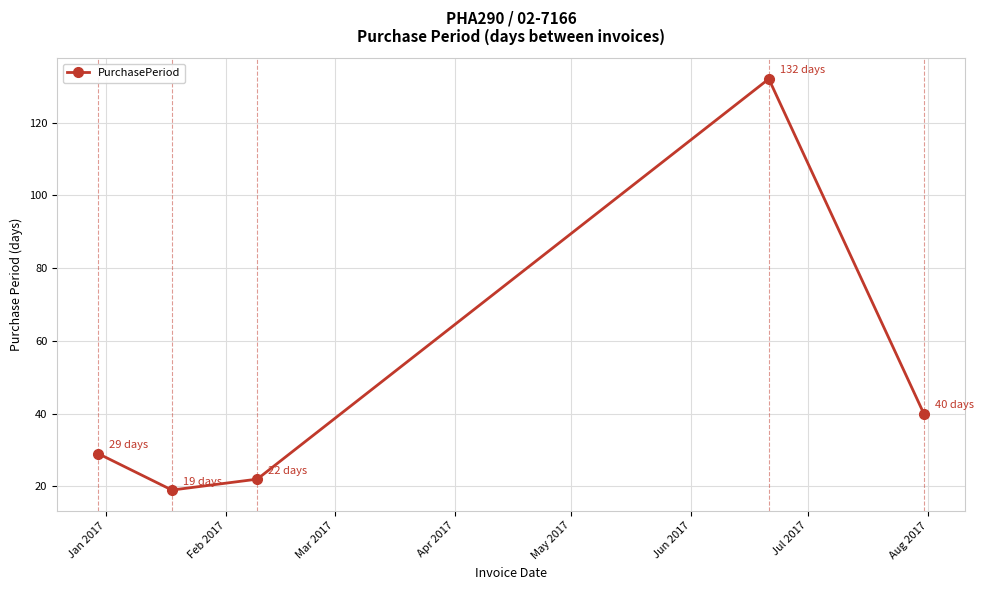

What is the sum of all values?

242